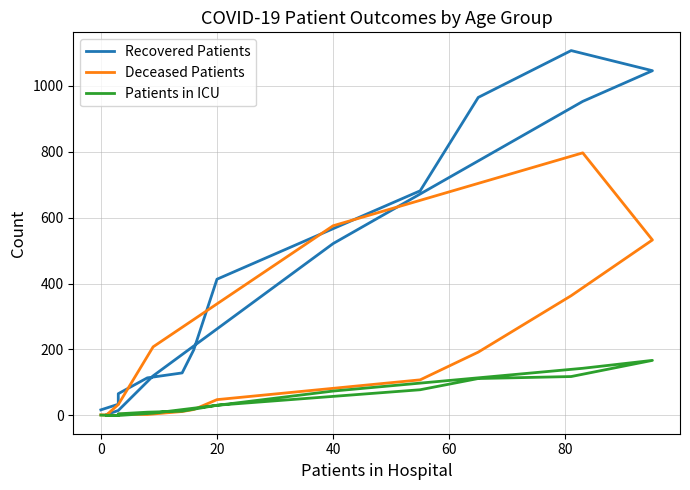

At which category is the sum across all series the highest?

11